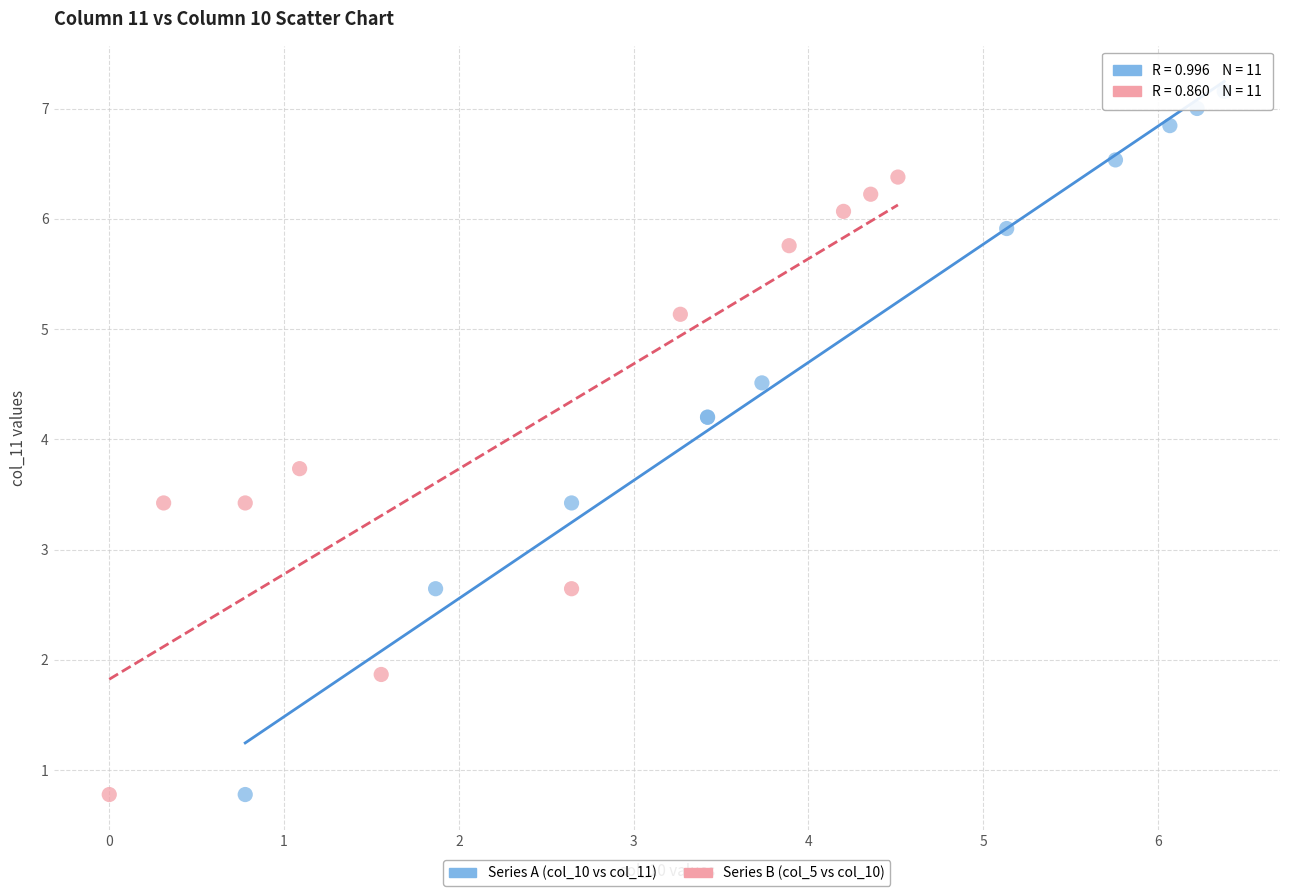

Which series contains the highest Y value?

Series A (col_10 vs col_11)